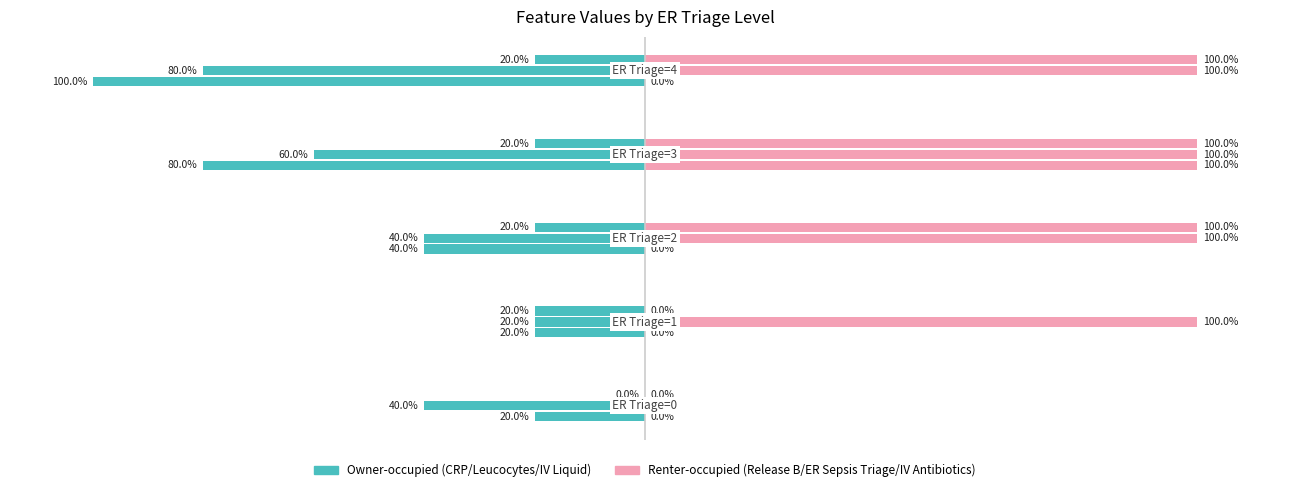

Rank the series by their maximum value, from lowest to highest.

CRP, Release B